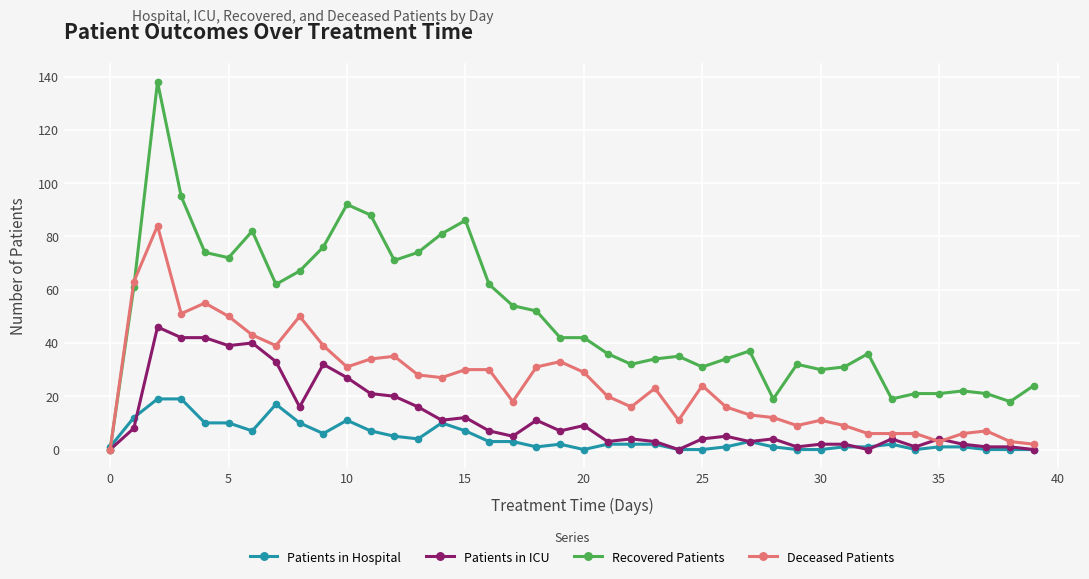

Which series has the largest total across all categories?

Recovered Patients